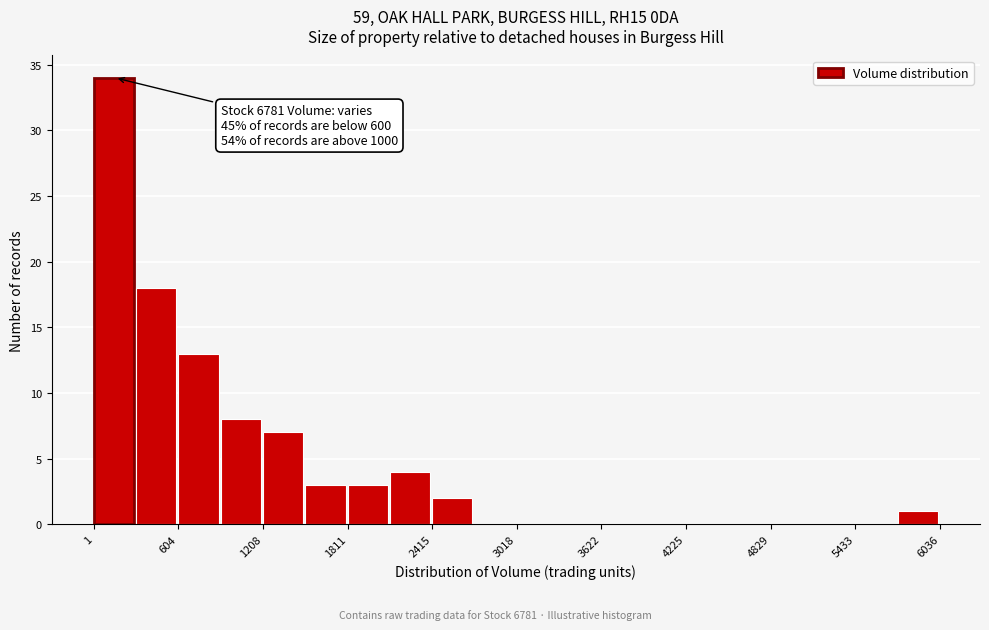

Read against the x-axis, roughly where is the centre of the tallest bar?

100